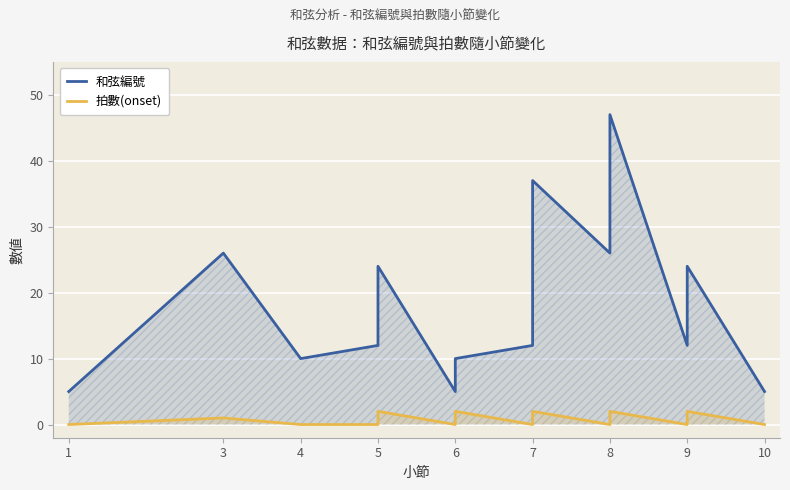

In 拍數(onset), how many points are higher than both neighbors (excluding endpoints)?

6